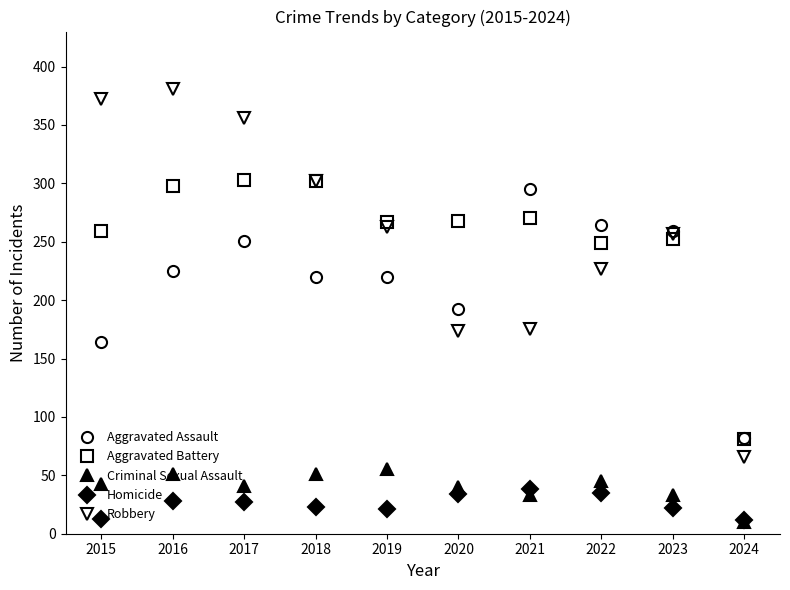

Where is the first local minimum for Criminal Sexual Assault?

2017